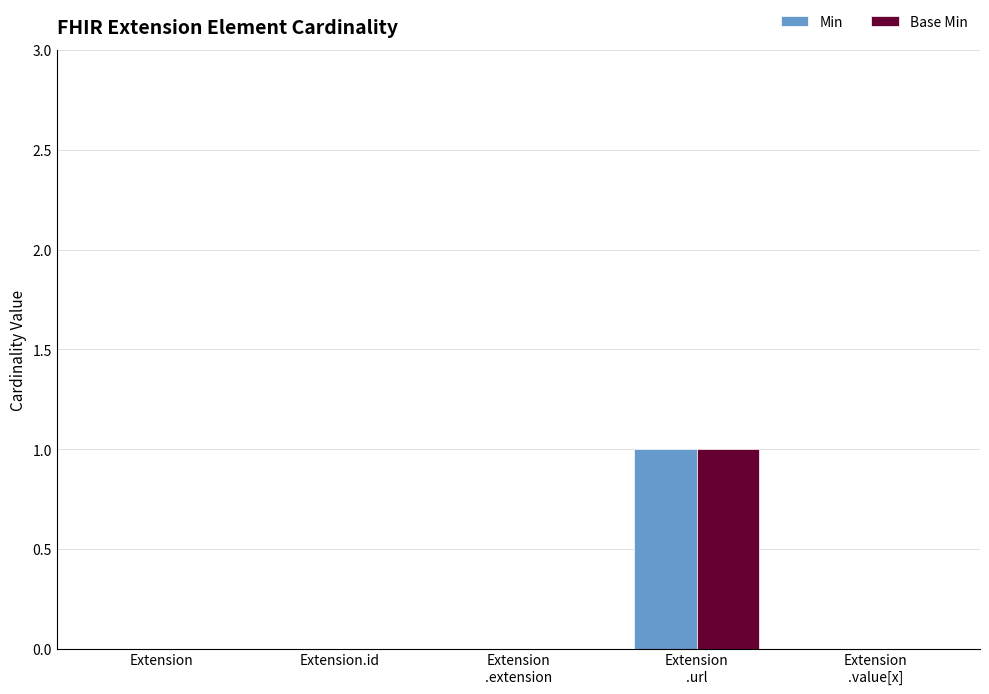

How many Base Min values are between 0 and 1?

5